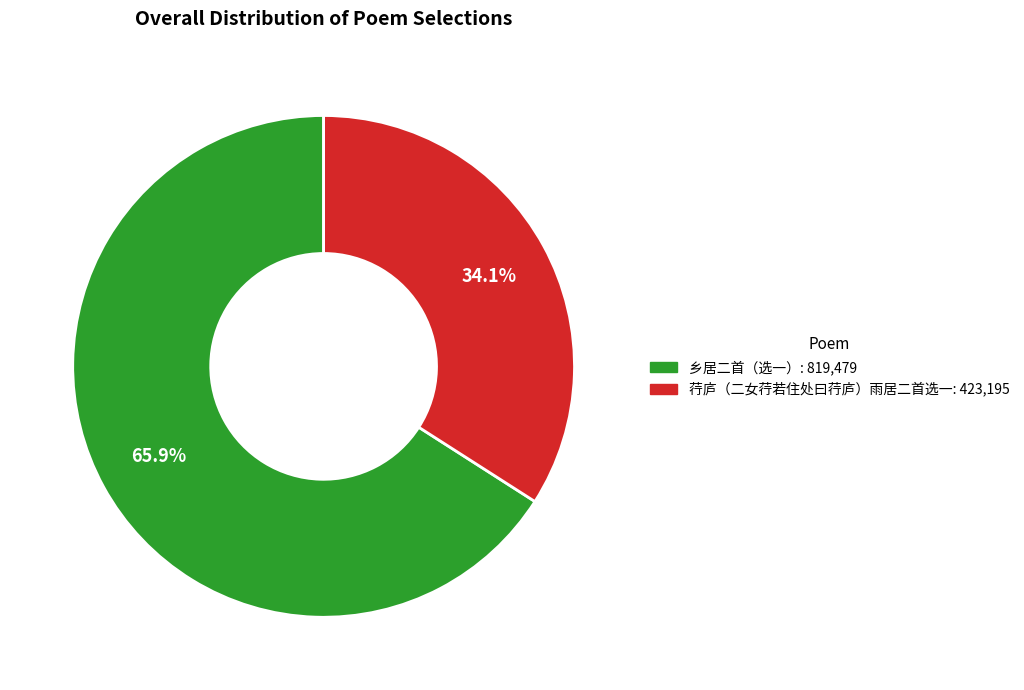

To the nearest percent, what portion does 荇庐（二女荇若住处曰荇庐）雨居二首选一 represent?

34%